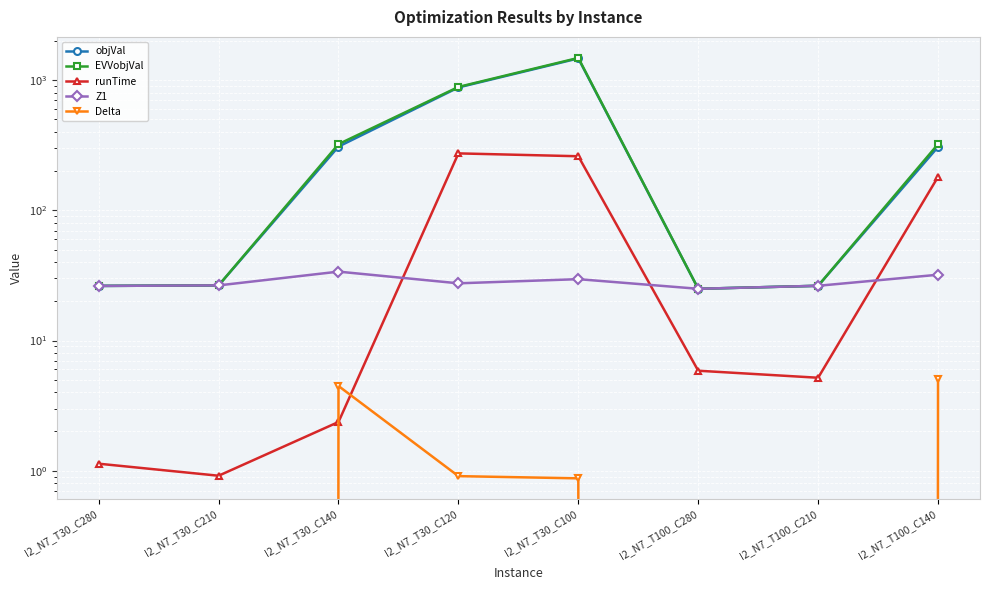

What is the difference between the maximum and minimum values in the Z1 series?

8.9